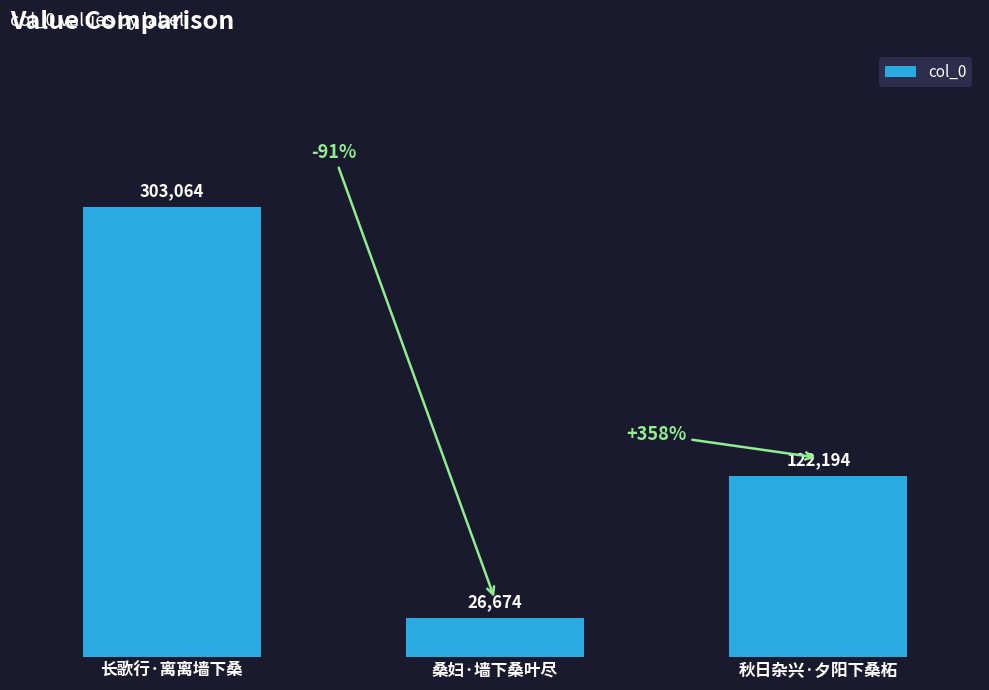

Rank the categories by value from lowest to highest.

桑妇·墙下桑叶尽, 秋日杂兴·夕阳下桑柘, 长歌行·离离墙下桑